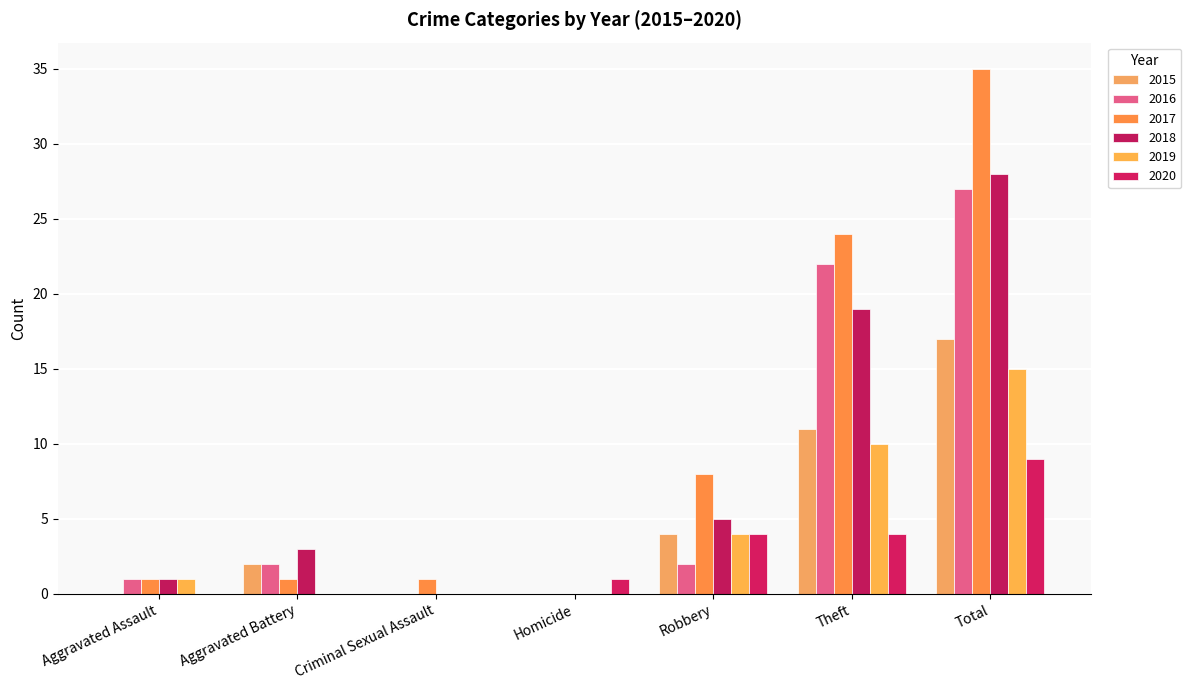

List the labels in order of 2016 value, largest first.

Total, Theft, Aggravated Battery, Robbery, Aggravated Assault, Criminal Sexual Assault, Homicide